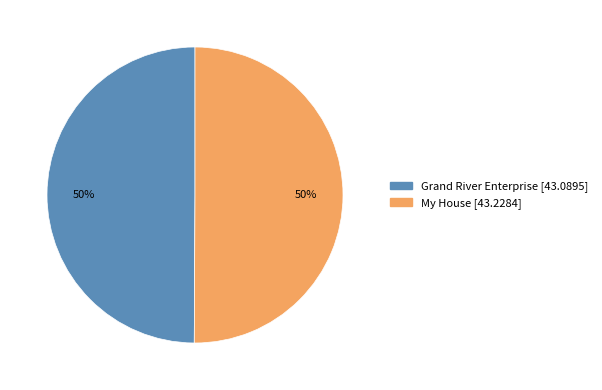

The Grand River Enterprise slice represents 60% of the pie. True or false?

False